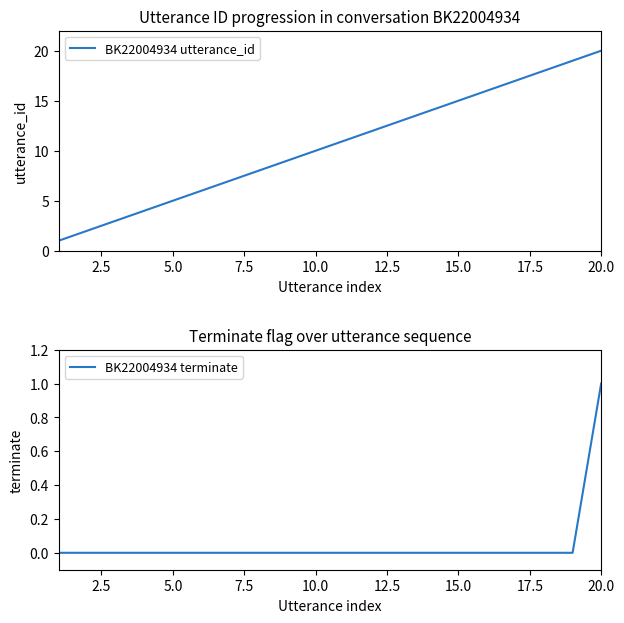

The value of BK22004934 utterance_id at 15.0 is 25. True or false?

False